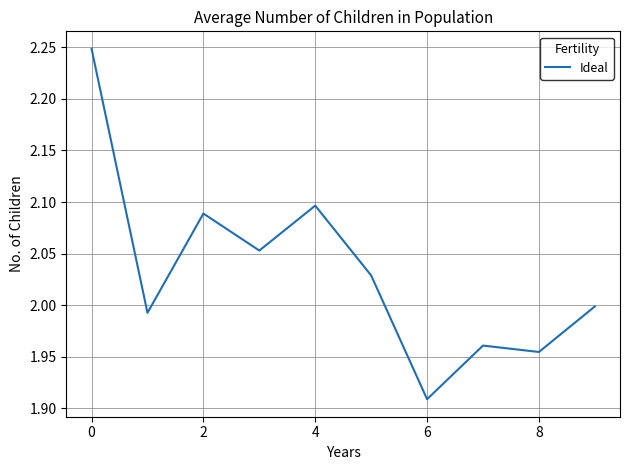

What is the difference between the maximum and minimum values?

0.3